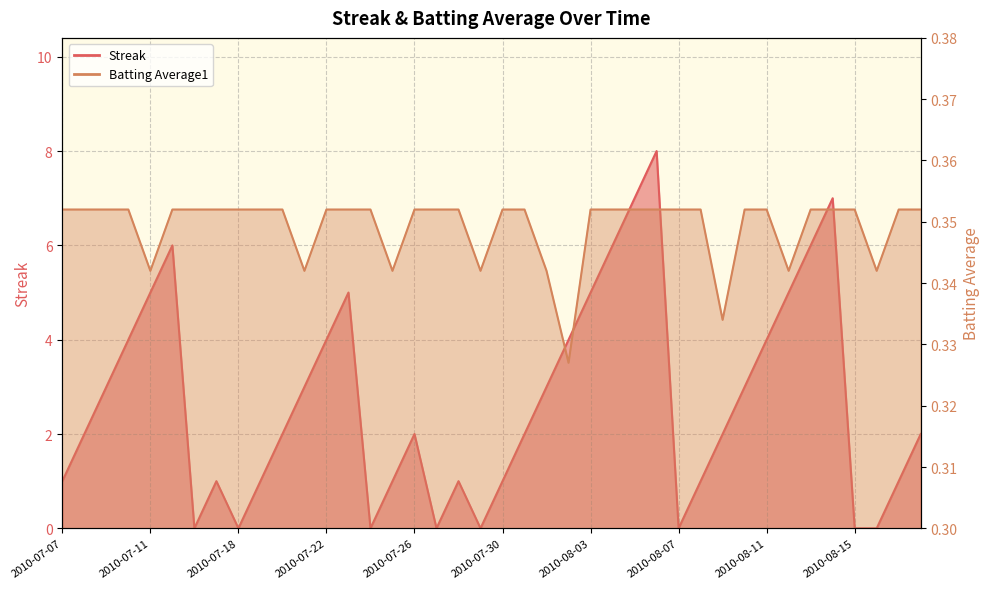

What are all the series names shown in the legend?

Streak, Batting Average1